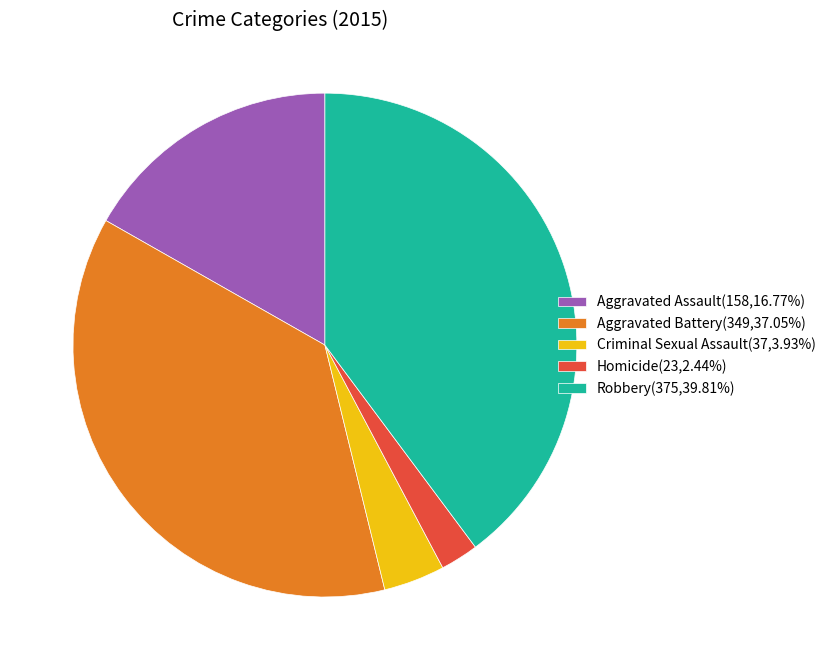

True or false: Homicide accounts for 2% of the total.

True